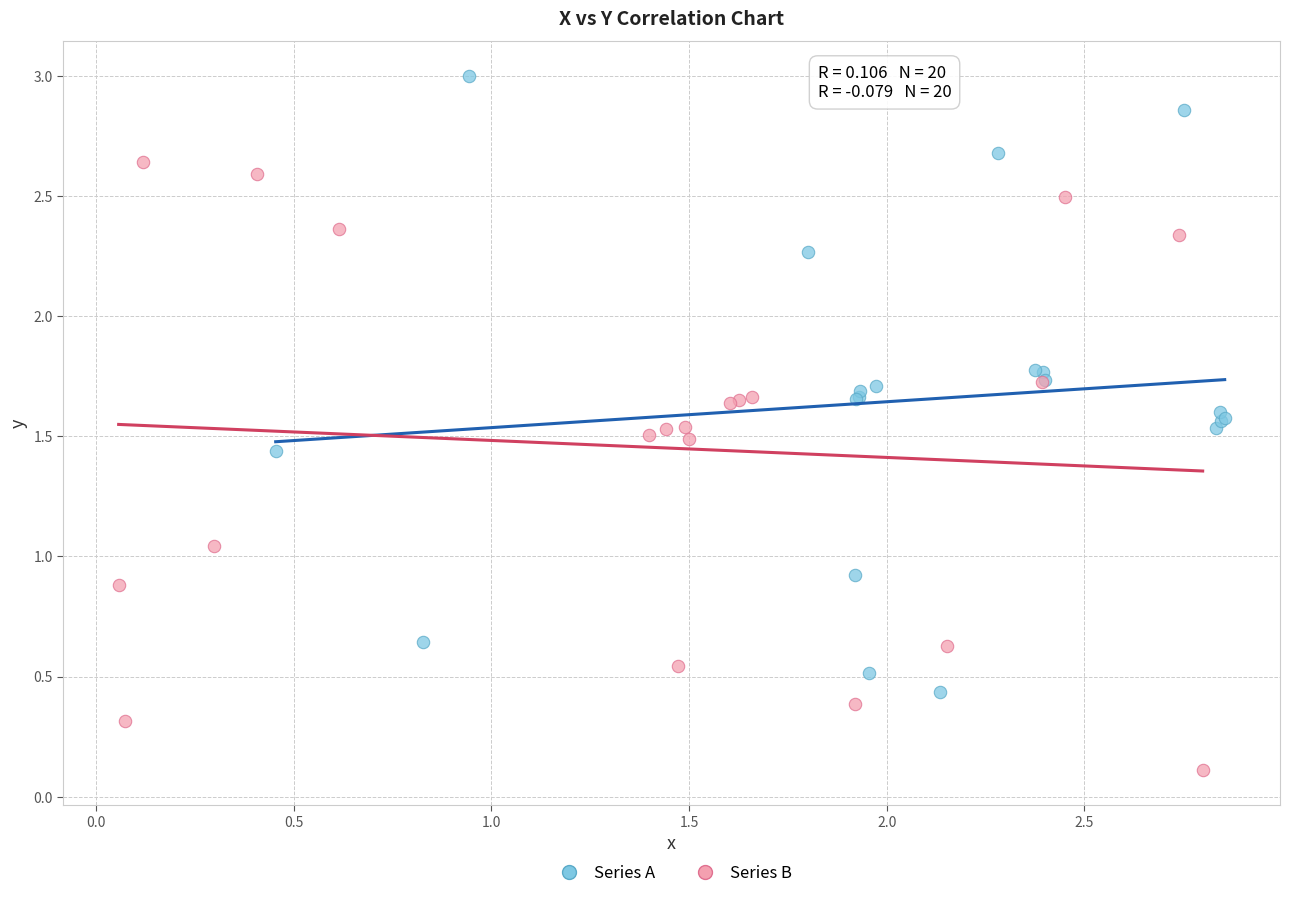

Which series reaches the maximum Y coordinate?

Series A